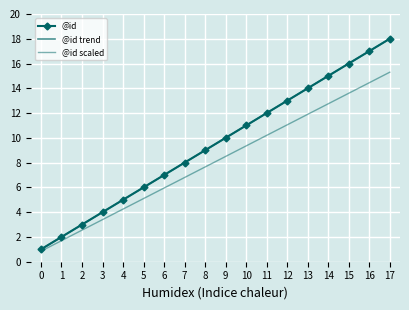

Which series changed the most between 16 and 17?

@id